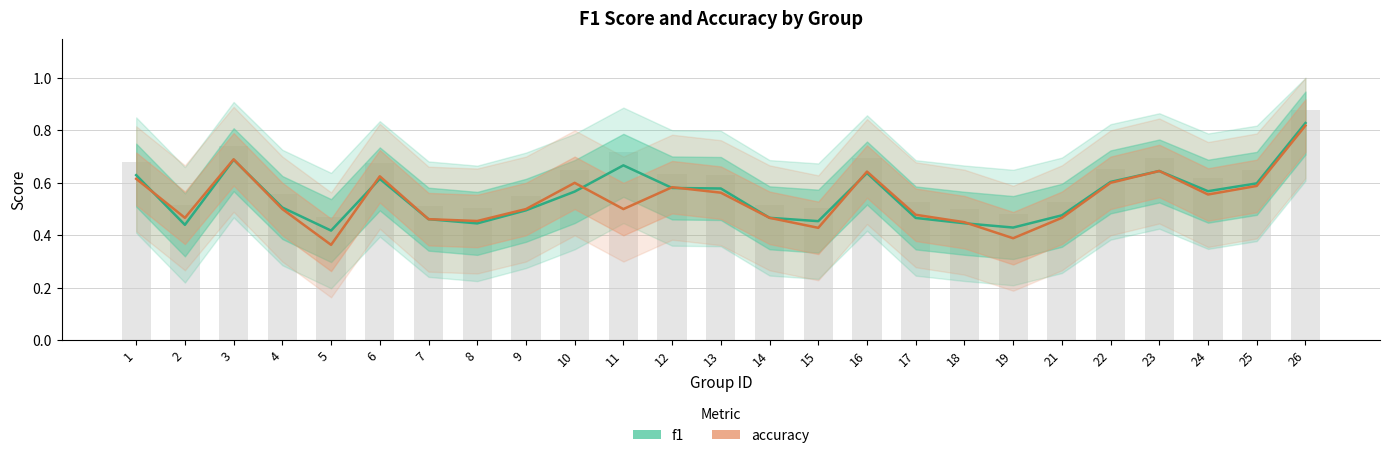

Which series has the widest spread of values?

accuracy